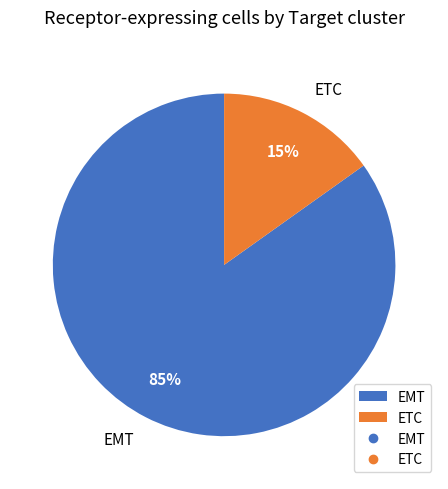

Which slice is the largest?

EMT